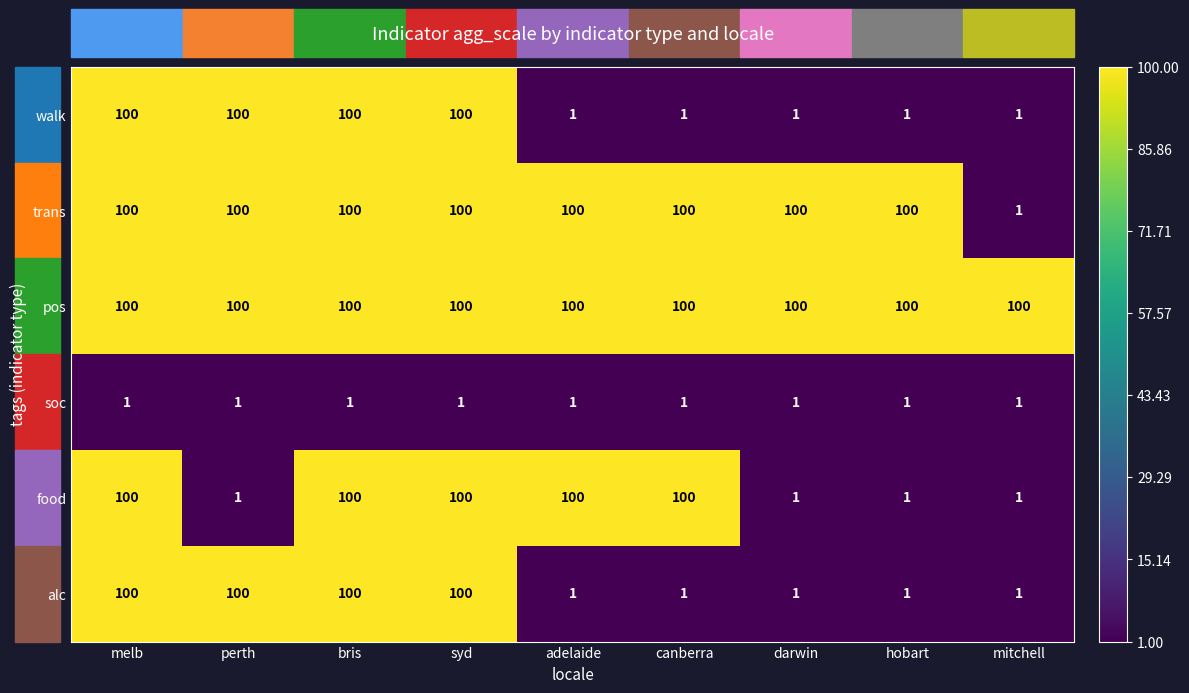

At how many categories does at least one series exceed 62?

9